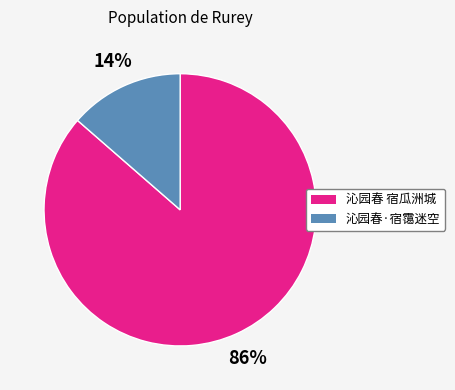

Which category has the biggest portion of the pie?

沁园春 宿瓜洲城